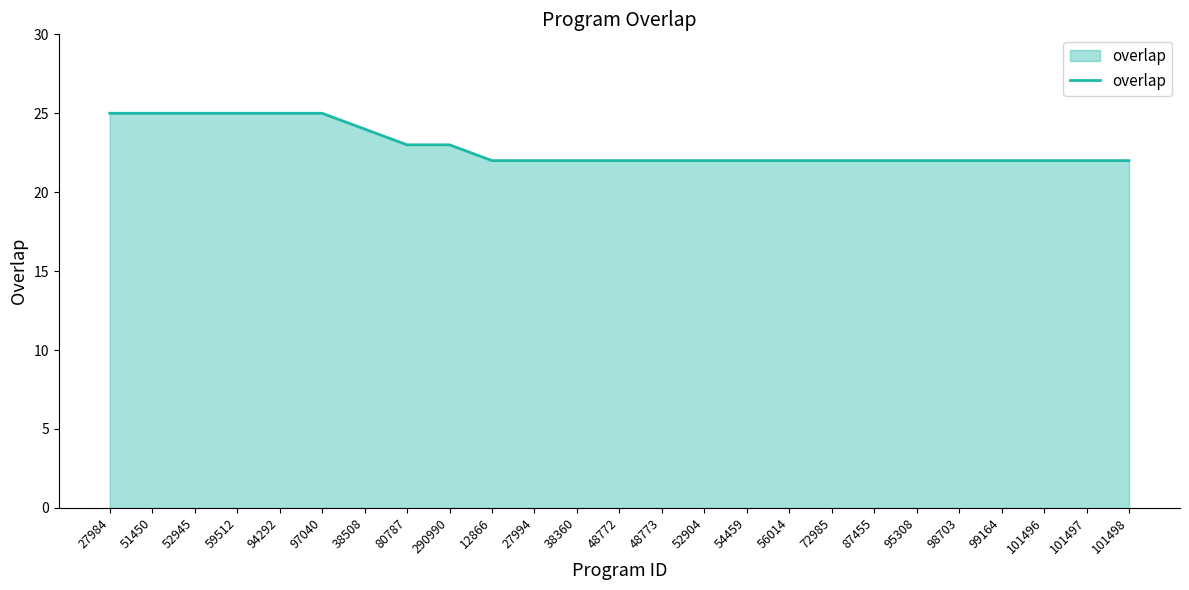

What is the greatest value displayed?

25